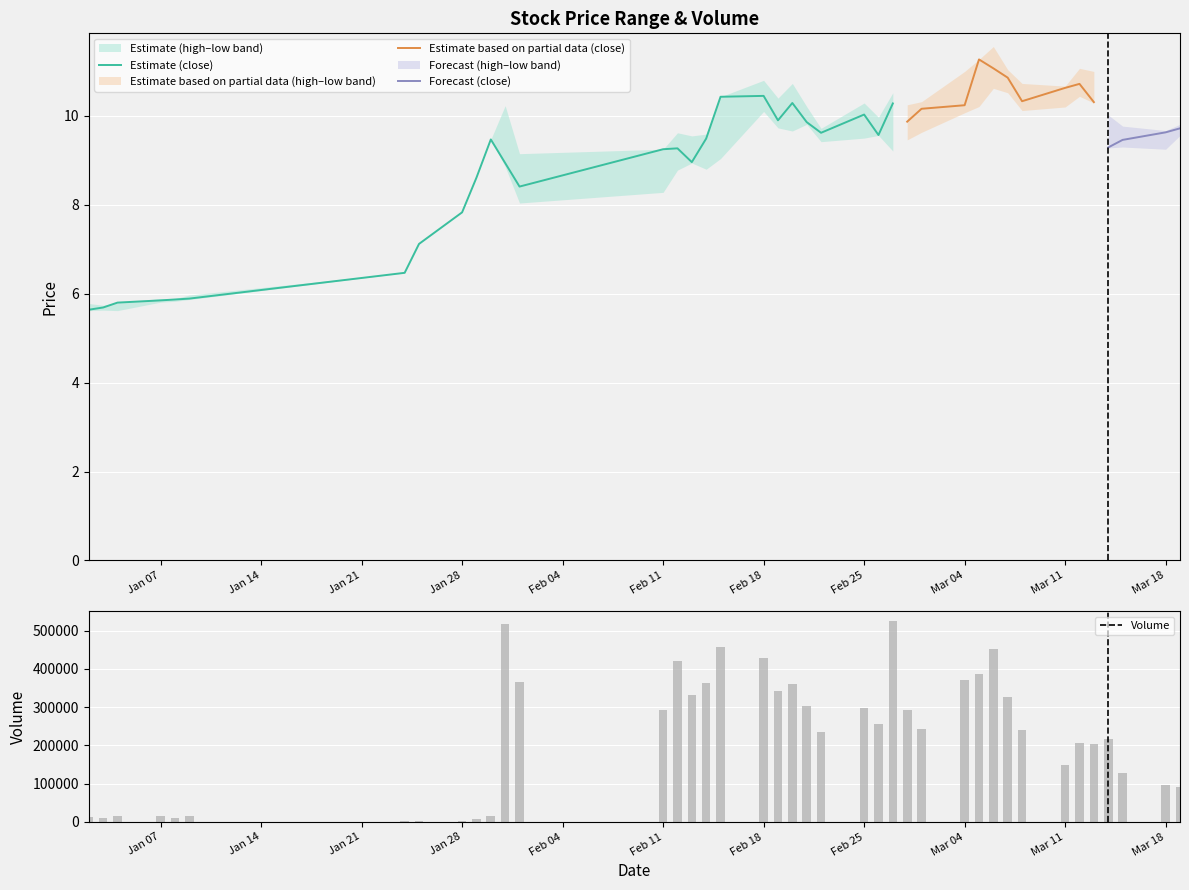

What is the value of the high bar at the 10th from the left?

8.6